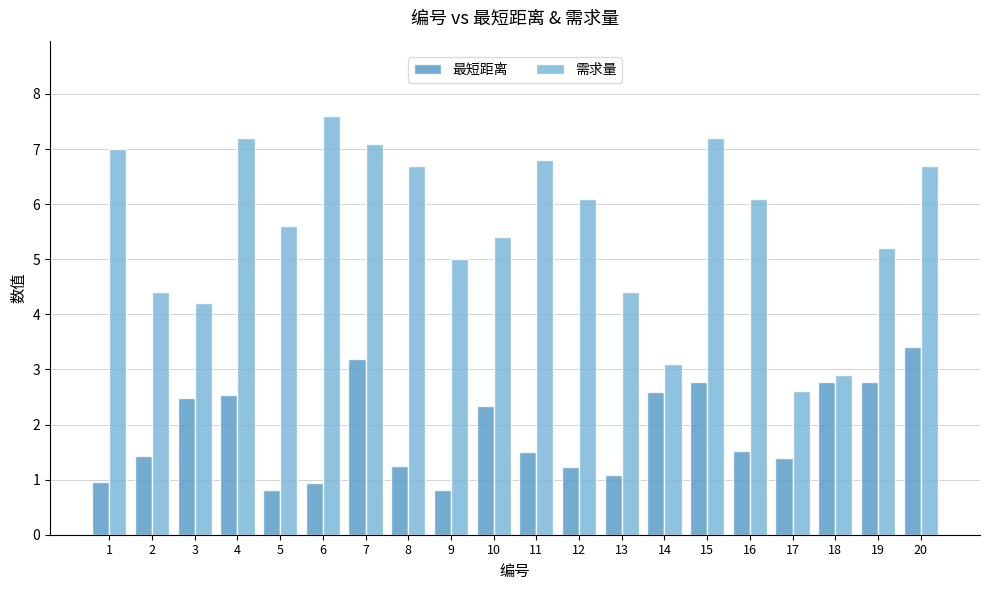

At which label is 需求量 closest to 5?

9